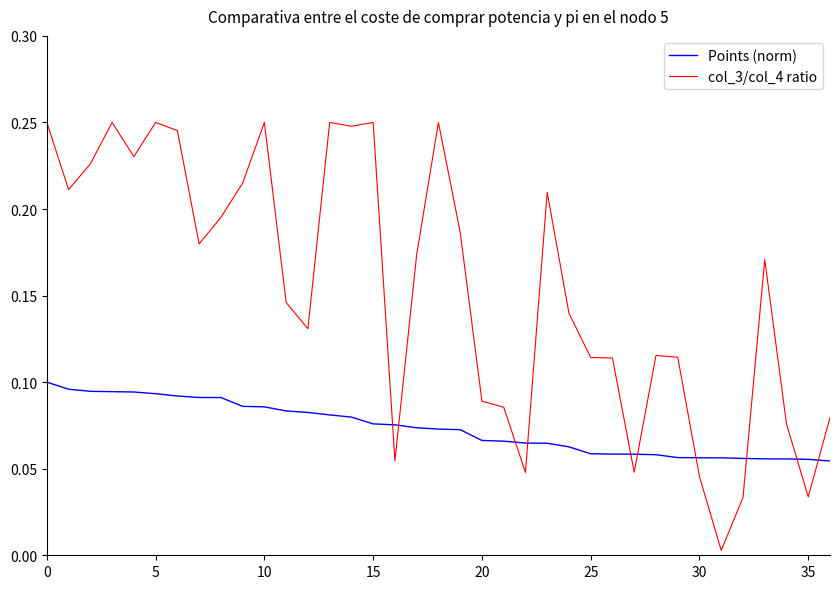

Which series has the widest spread of values?

col_3/col_4 ratio